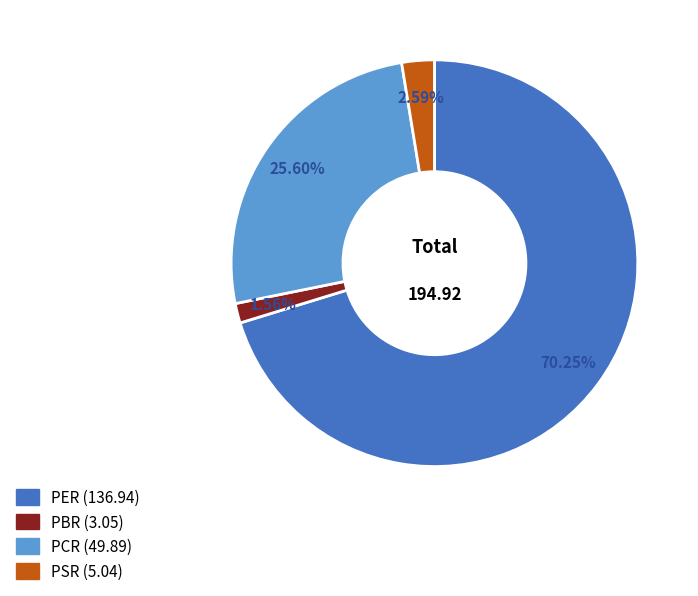

What is the majority slice?

PER